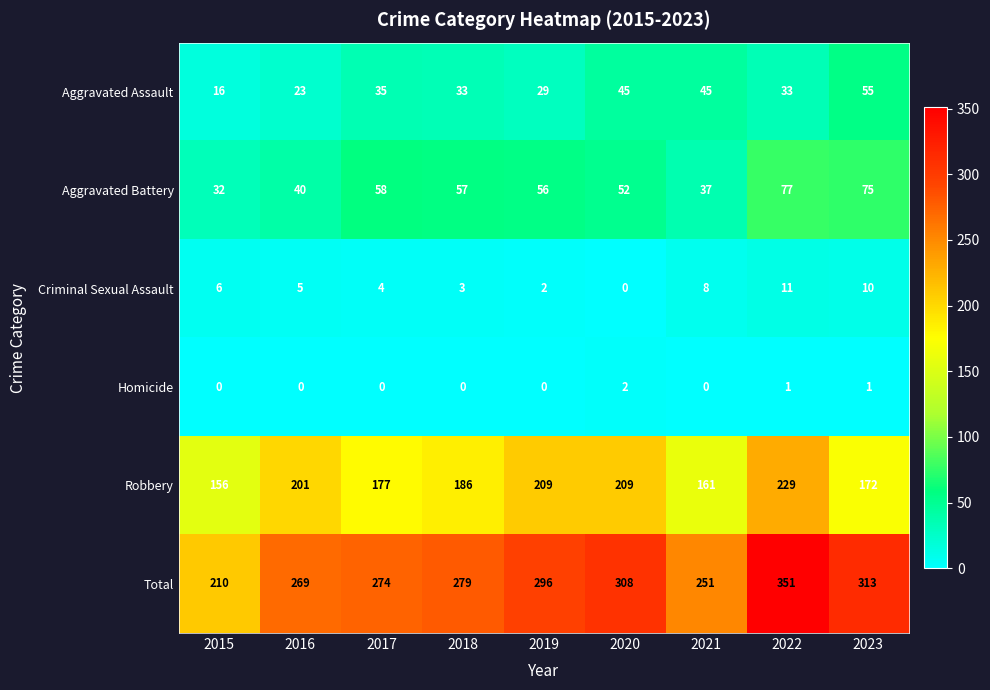

At how many categories does at least one series exceed 99?

9